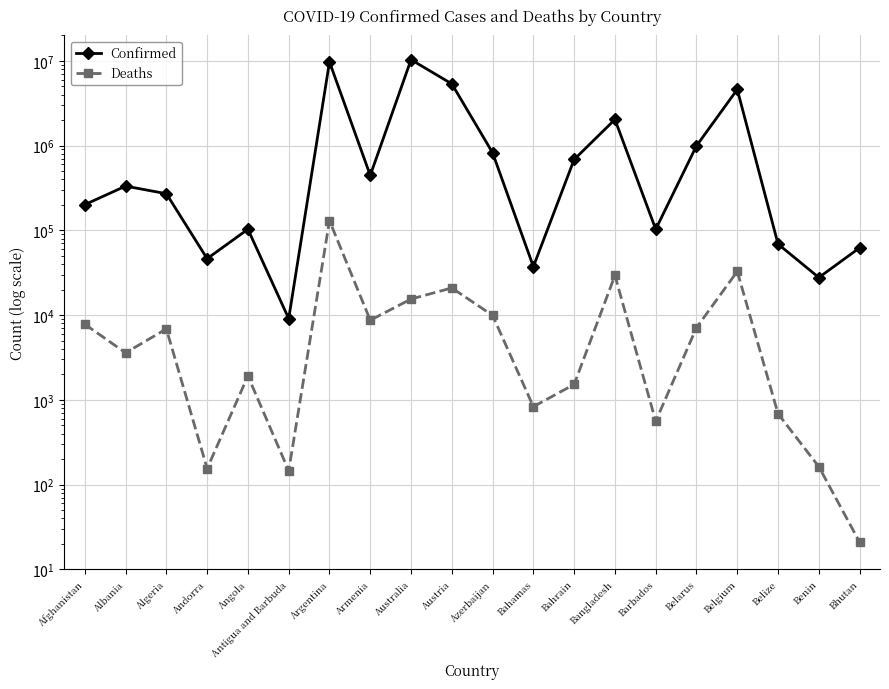

What is the sum of all Confirmed values?

36211261